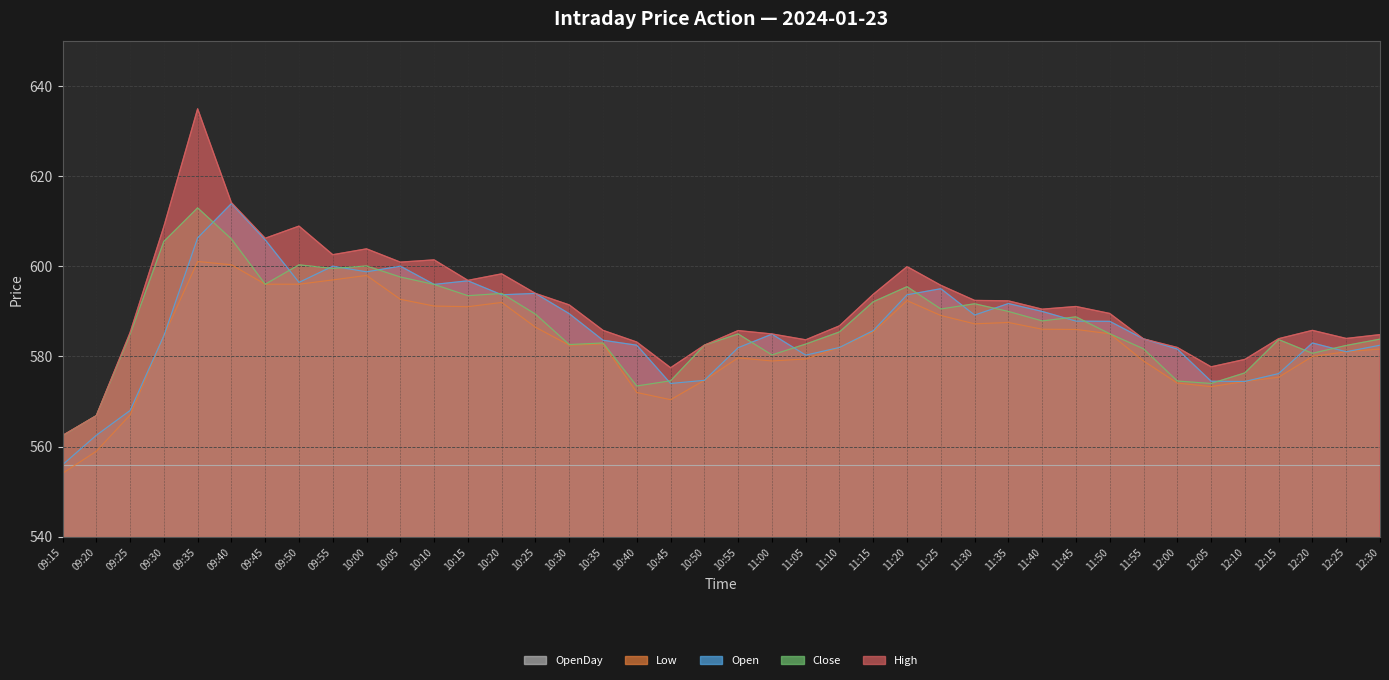

What is the difference between the Low values at 10:55 and 09:45?

16.3